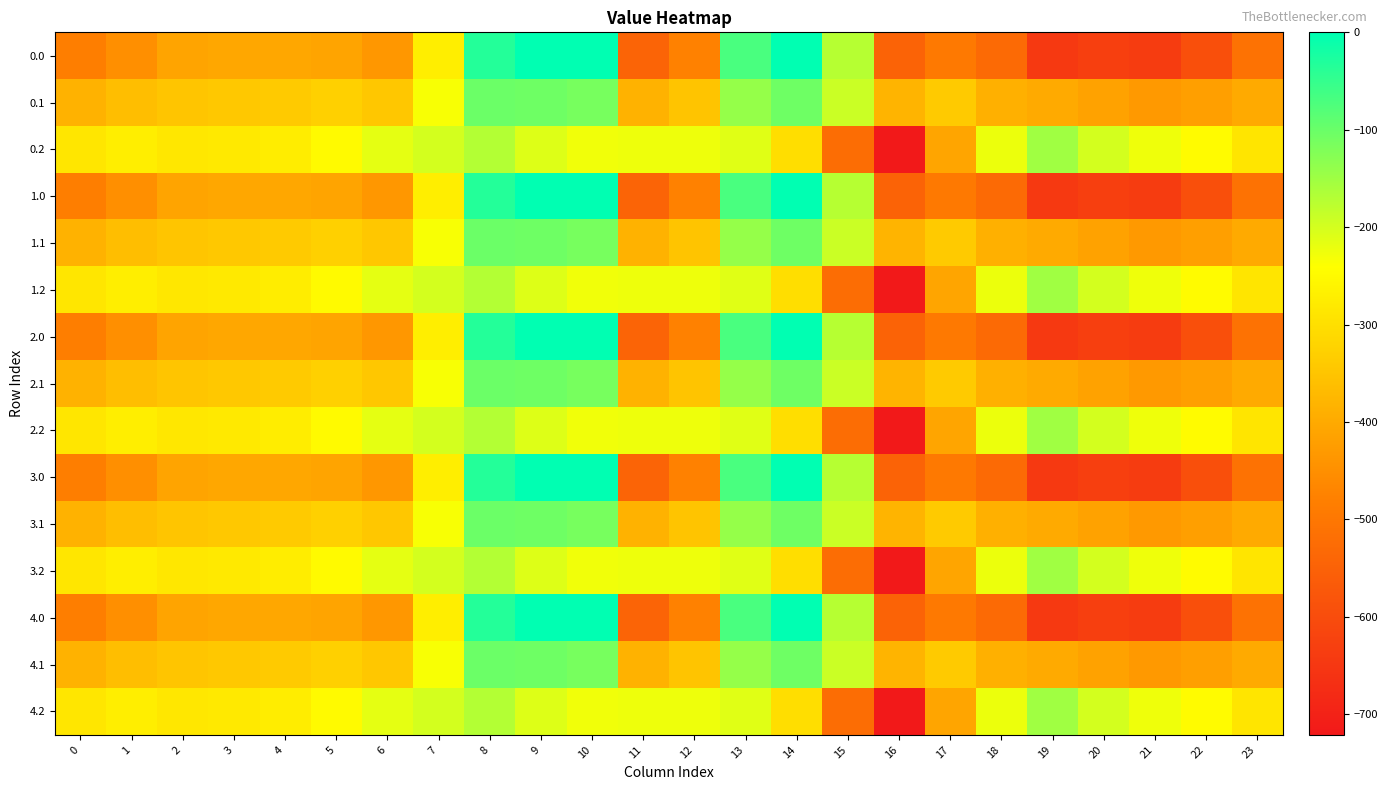

List the series in order of their peak value, lowest first.

0.2, 1.2, 2.2, 3.2, 4.2, 0.1, 1.1, 2.1, 3.1, 4.1, 0.0, 1.0, 2.0, 3.0, 4.0